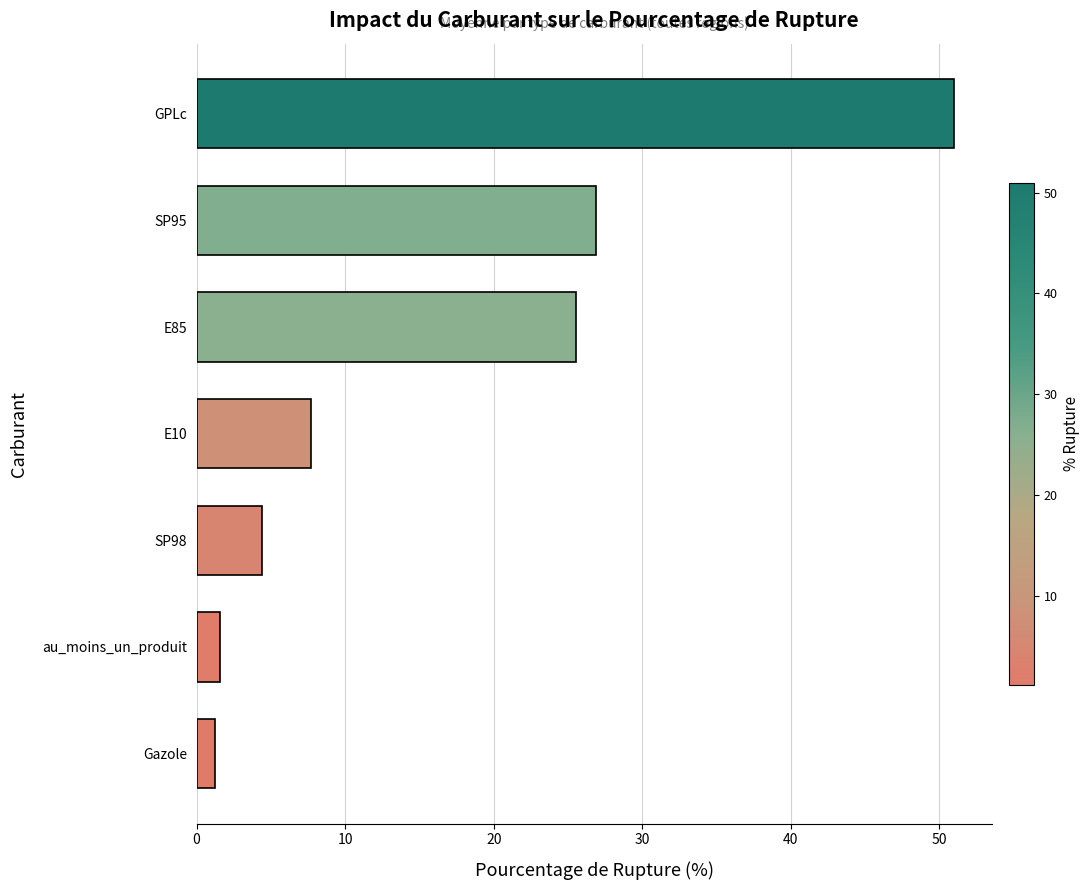

How many data points are less than 7?

3